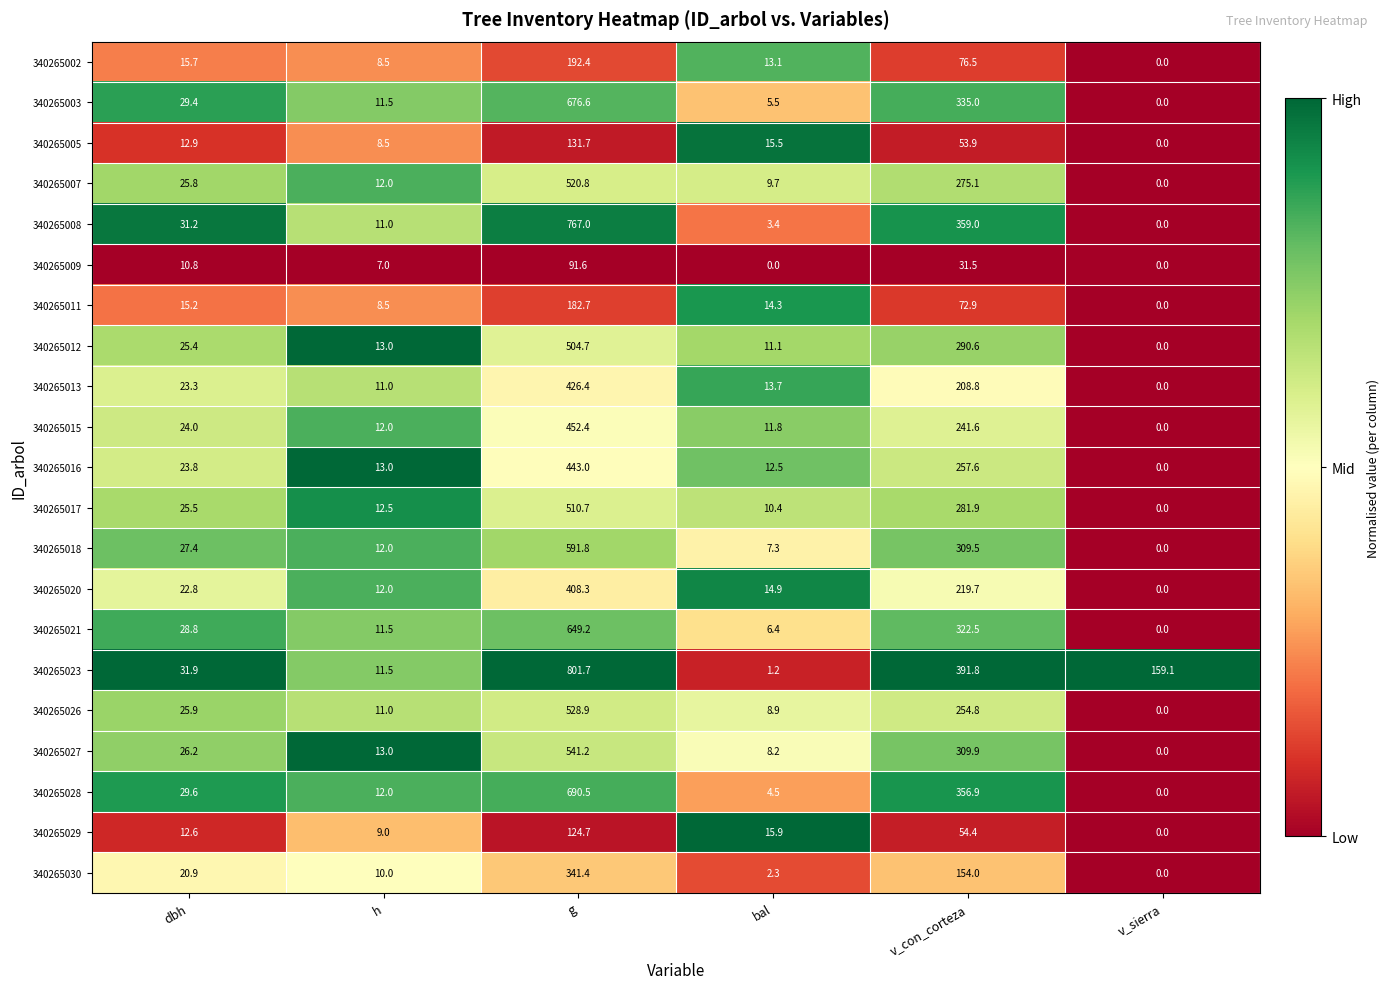

The value of 340265012 at dbh is 25.4. True or false?

True